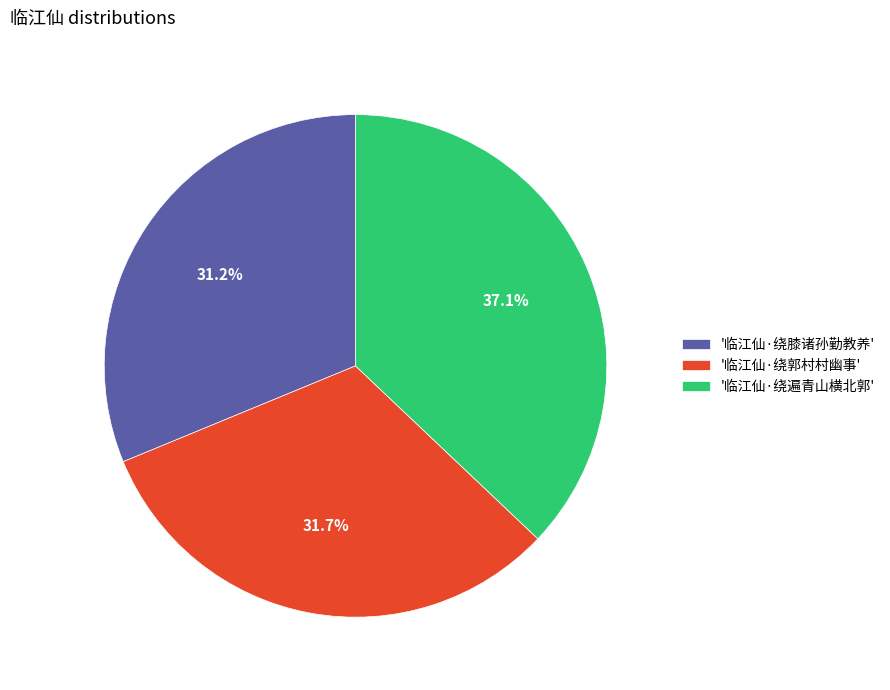

How many segments does this pie chart have?

3